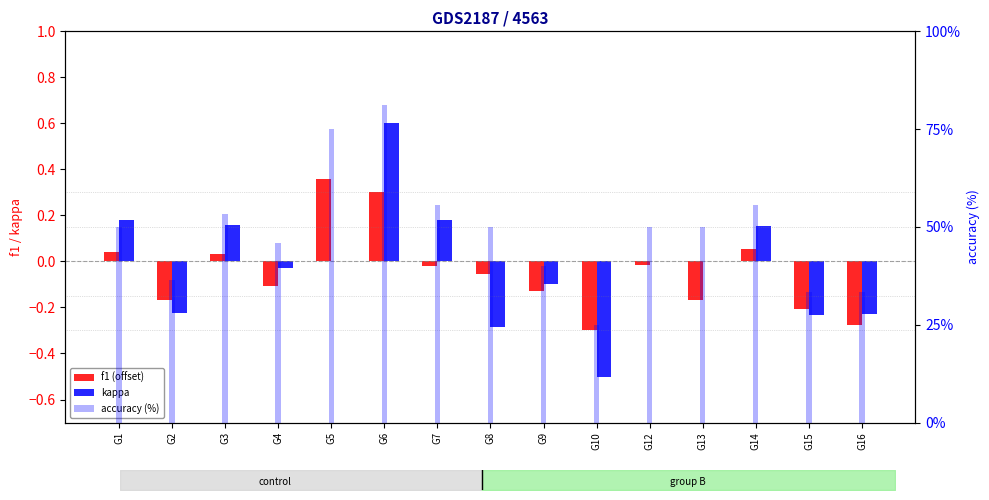

Reading left to right, what are all the values shown in this chart?

f1 (centered): 0.0	-0.2	0.0	-0.1	0.4	0.3	-0.0	-0.1	-0.1	-0.3	-0.0	-0.2	0.1	-0.2	-0.3
kappa: 0.2	-0.2	0.2	-0.0	0.0	0.6	0.2	-0.3	-0.1	-0.5	0.0	0.0	0.2	-0.2	-0.2
accuracy (%): 50.0	36.4	53.3	45.8	75.0	81.2	55.6	50.0	40.0	25.0	50.0	50.0	55.6	33.3	33.3